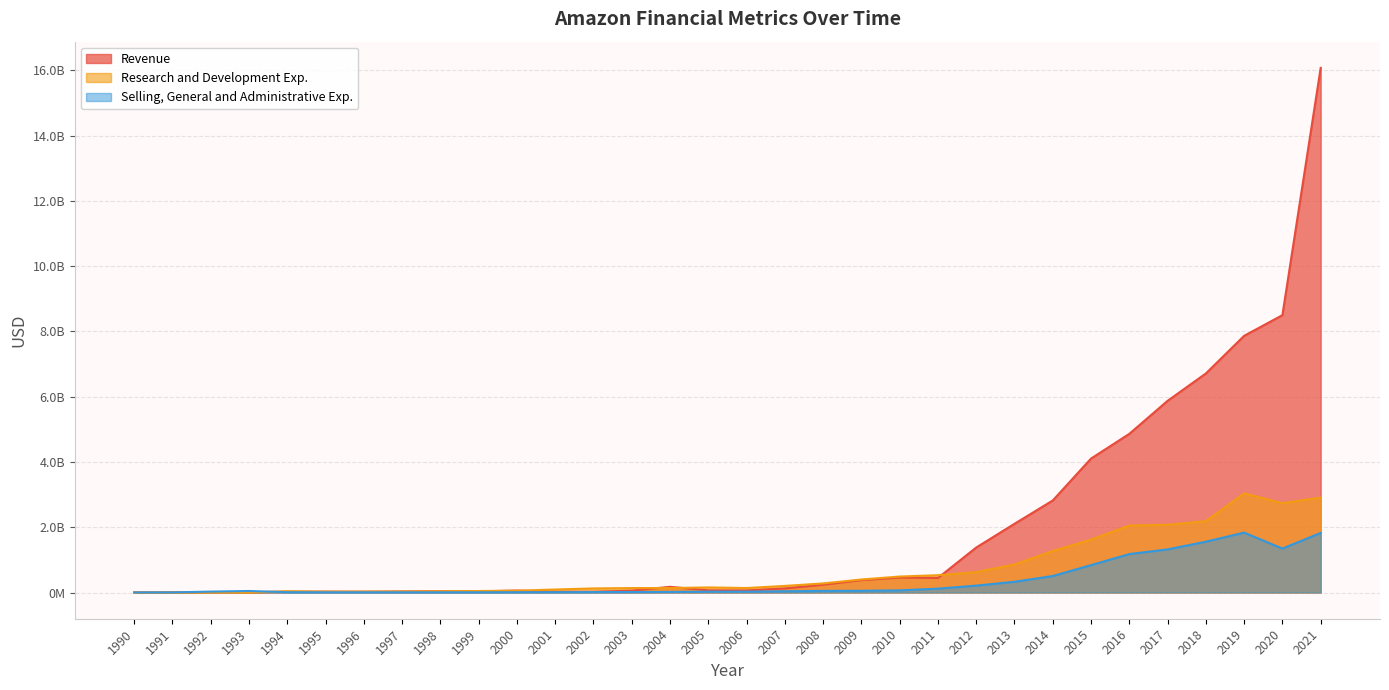

Is the value of Selling, General and Administrative Exp. at 2017 greater than the value of Revenue at 2007?

Yes